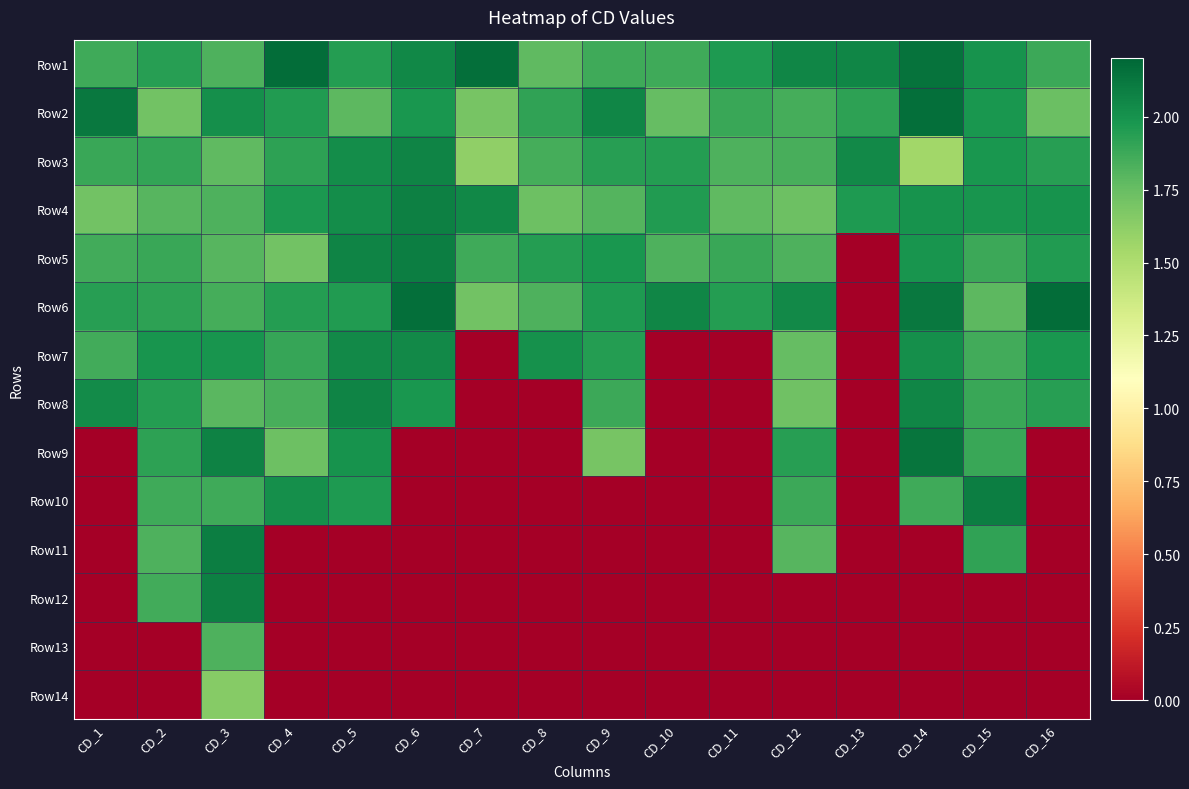

At how many categories does at least one series exceed 0?

16